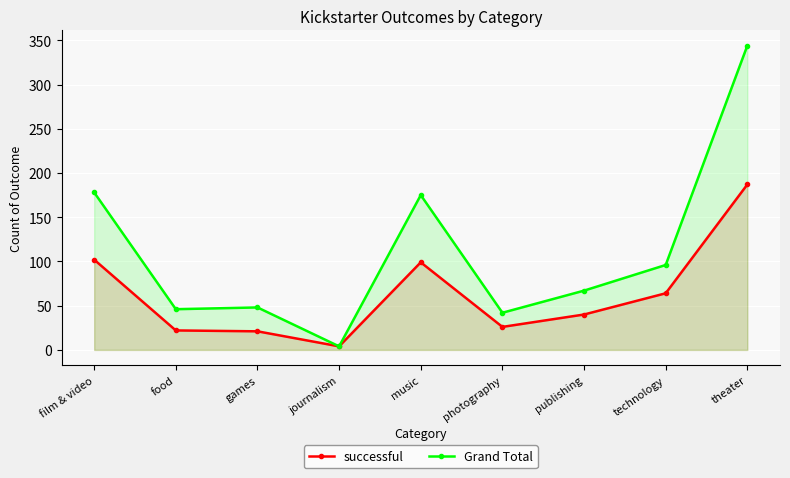

What is the difference between the second highest and minimum values in the Grand Total series?

174